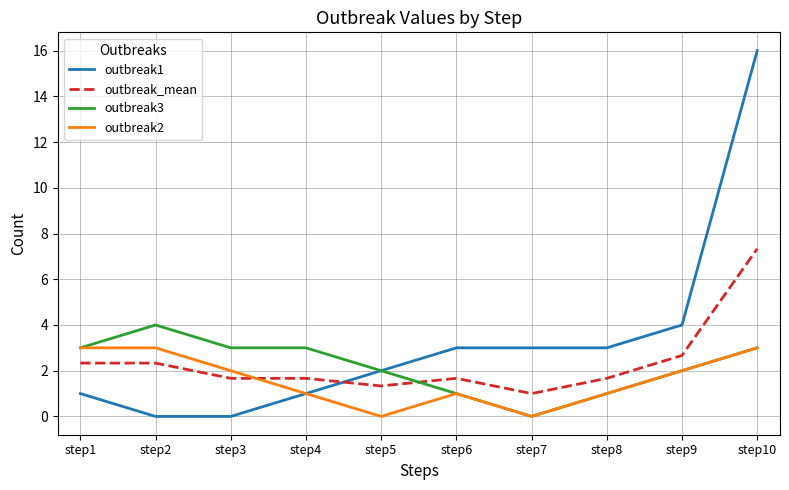

List the series in order of their peak value, highest first.

outbreak1, outbreak_mean, outbreak3, outbreak2